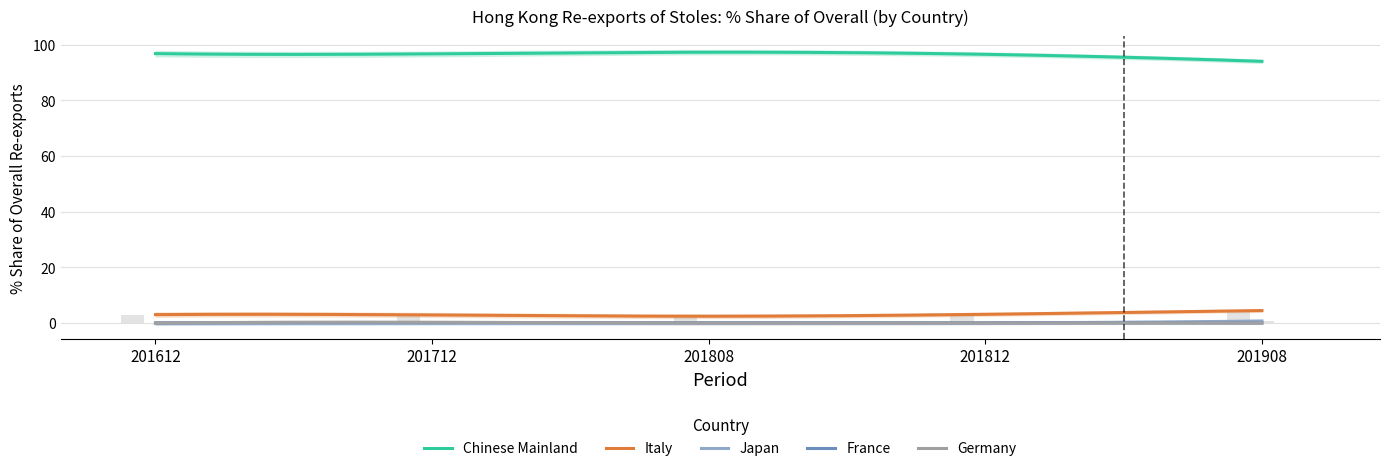

Which series changed the most between 201712 and 201808?

Chinese Mainland